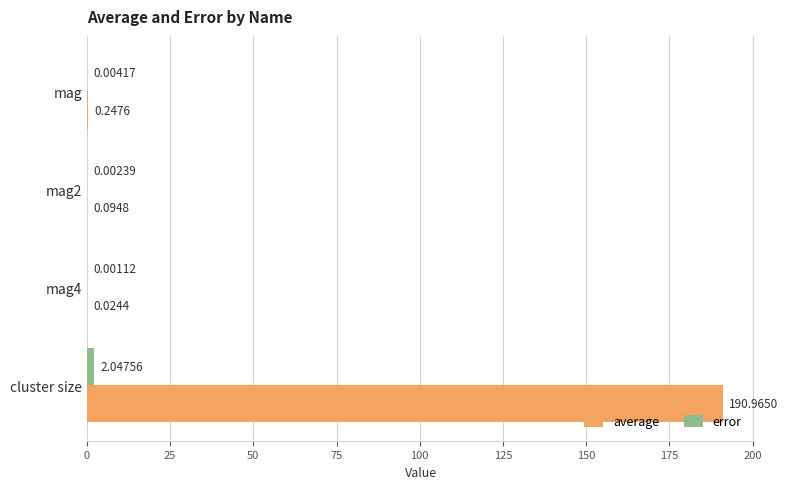

At which category does the chart reach its peak across all series?

cluster size